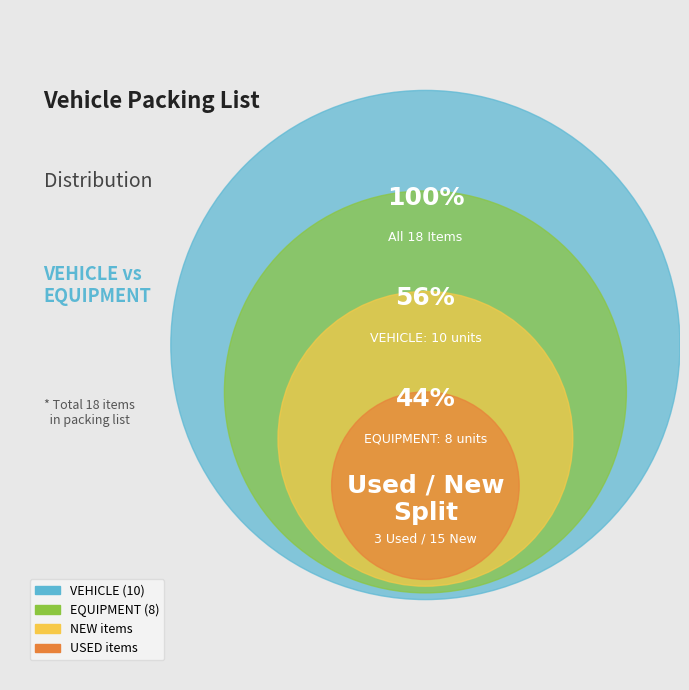

What percentage is the VEHICLE slice, to the nearest percent?

56%